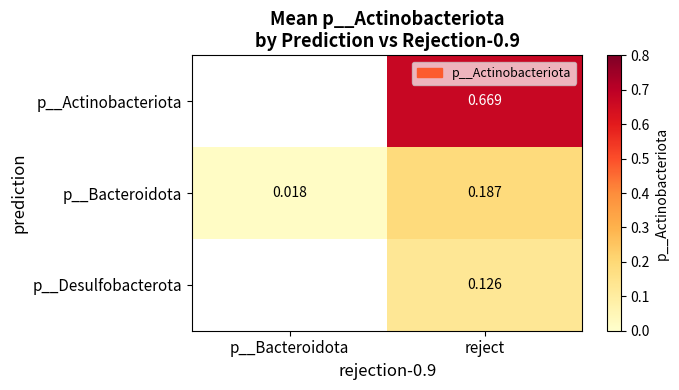

At reject, list the series in order from smallest to largest.

p__Desulfobacterota, p__Bacteroidota, p__Actinobacteriota